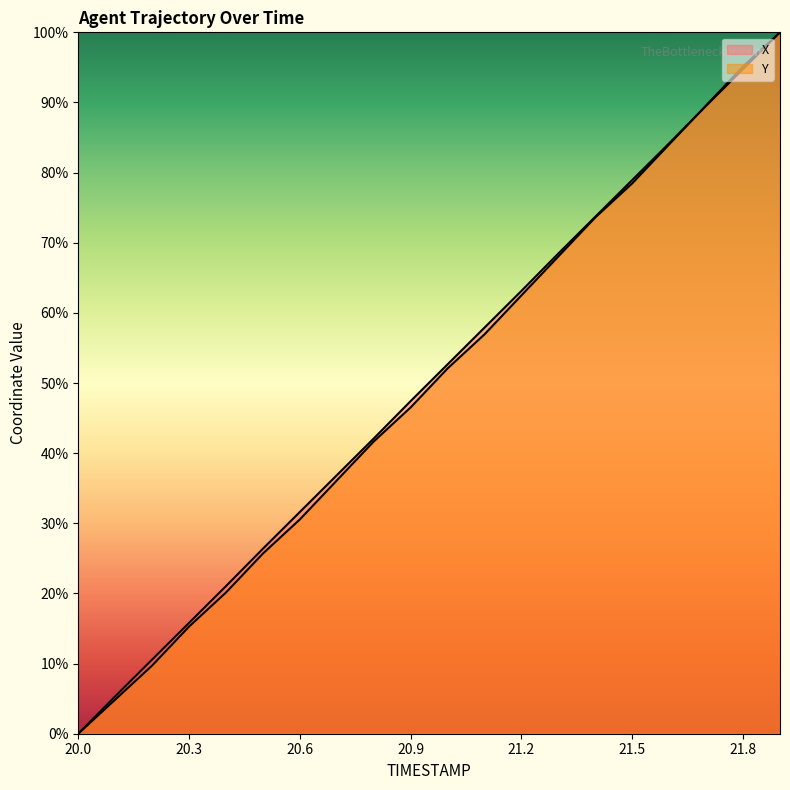

Does the chart display data point markers on the line(s)?

No